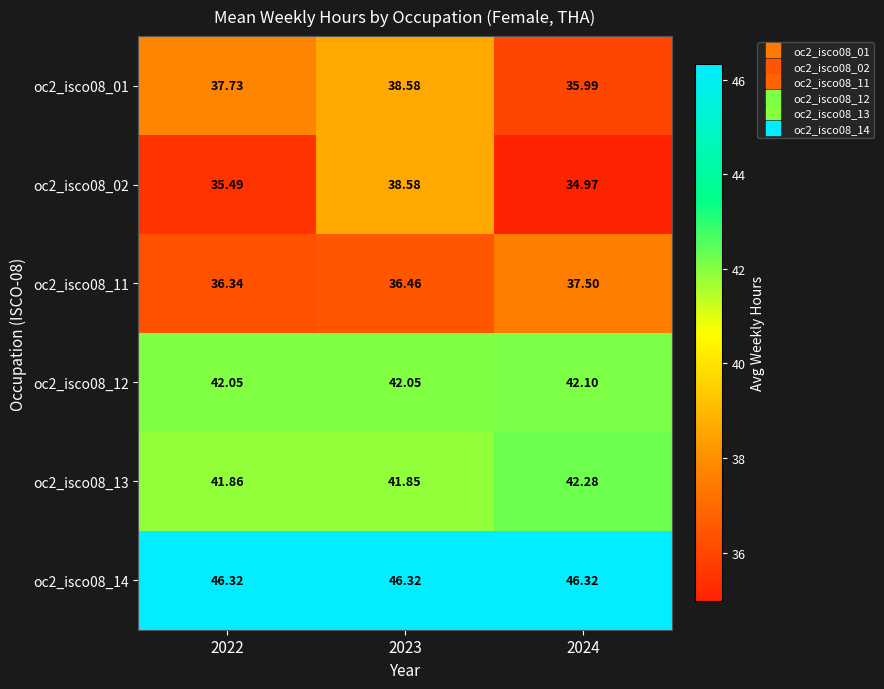

At which category is the sum across all series the highest?

2023